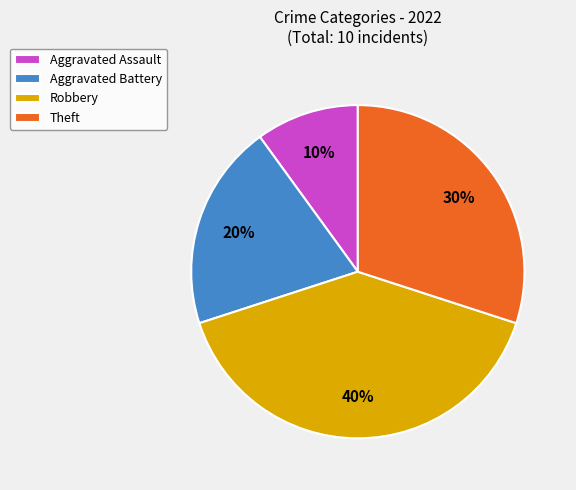

Does any single category account for the majority?

No